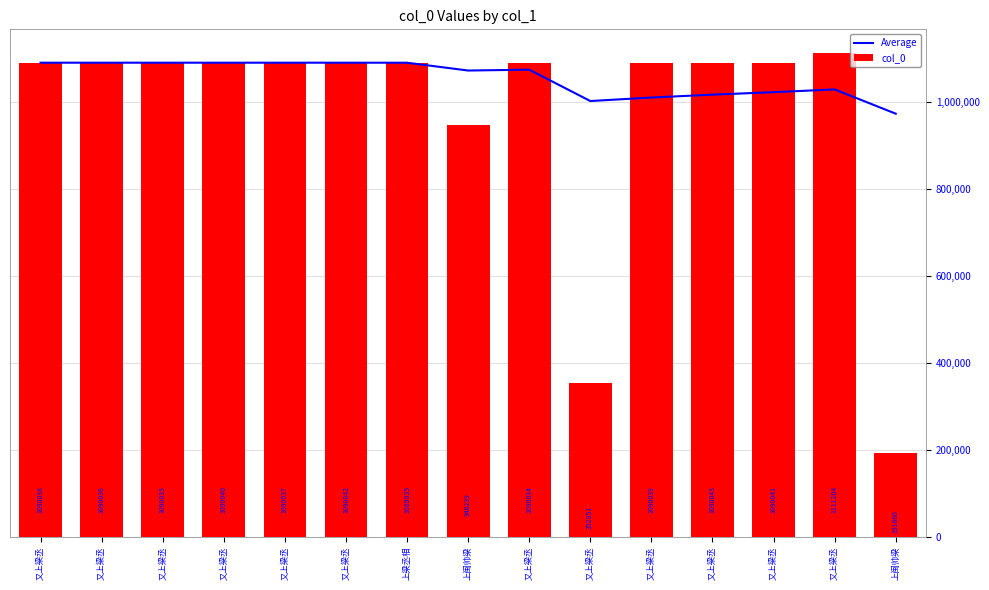

Reading left to right, what are all the values shown in this chart?

Average: 1090038.0	1090037.0	1090036.3	1090037.2	1090037.2	1090038.0	1090009.0	1072037.8	1074037.3	1001918.7	1009929.6	1016605.8	1022254.6	1028608.1	972811.6
col_0: 1090038.0	1090036.0	1090035.0	1090040.0	1090037.0	1090042.0	1089835.0	946239.0	1090034.0	352851.0	1090039.0	1090043.0	1090041.0	1111204.0	191660.0